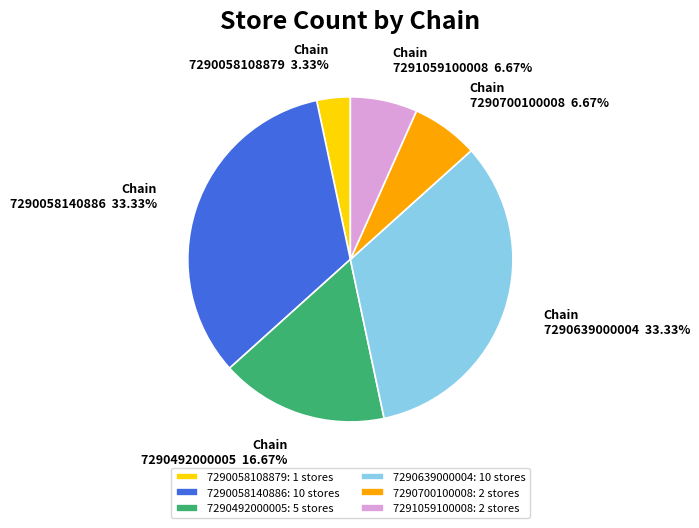

To the nearest percent, what is the average slice percentage?

17%